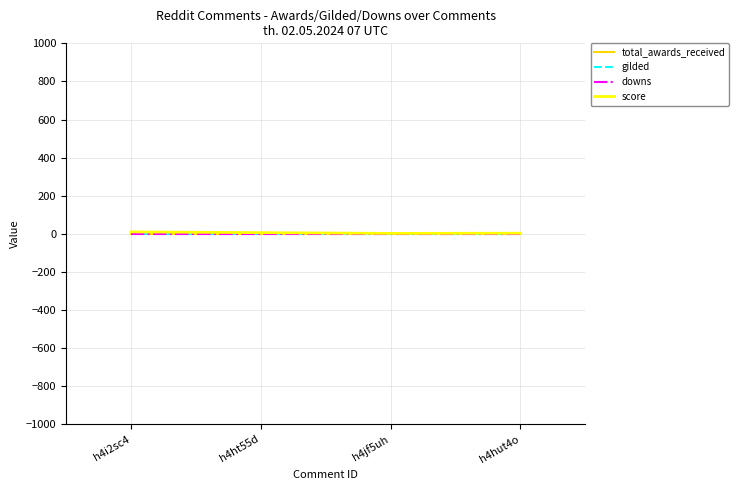

True or false: downs and gilded cross at least once.

False